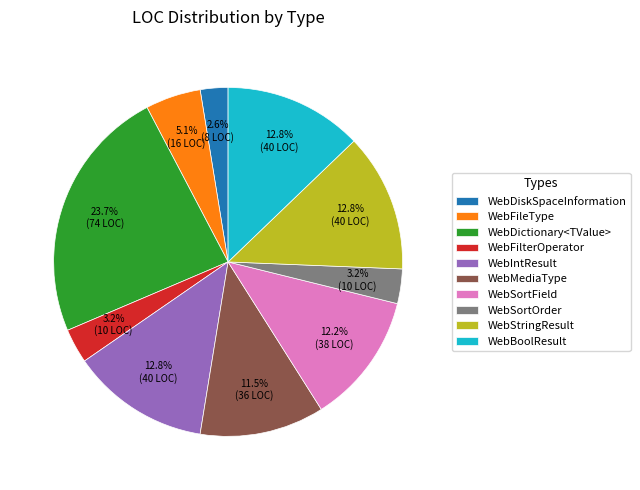

Does any single category account for the majority?

No